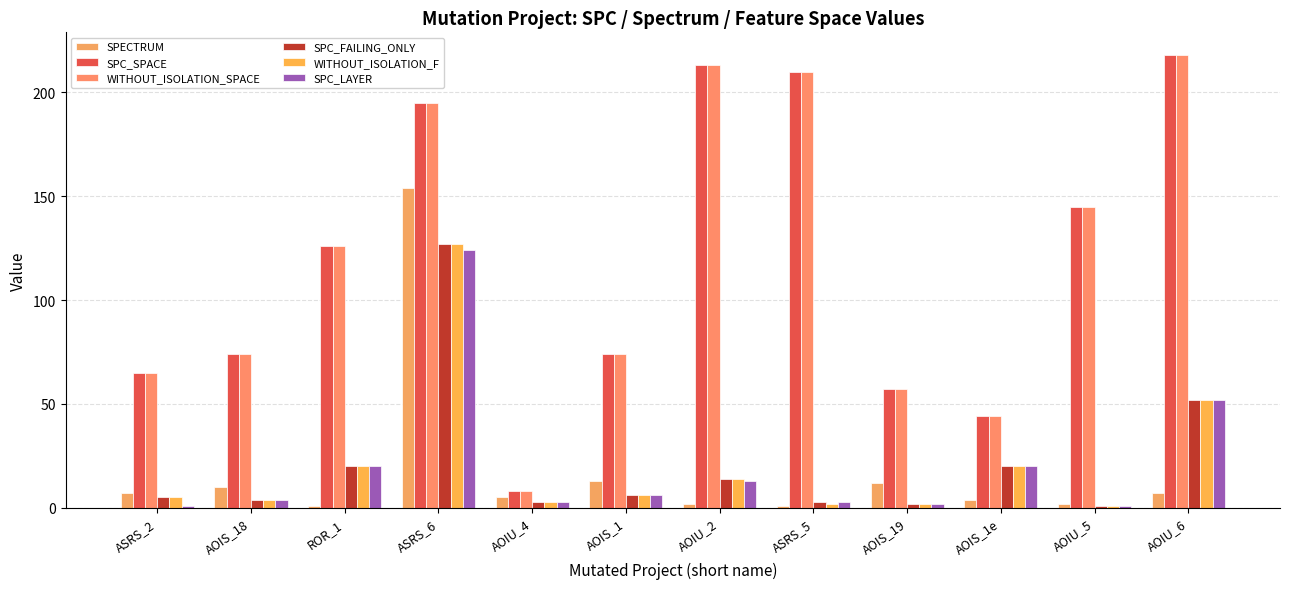

What is the label of the 10th bar from the right?

ROR_1